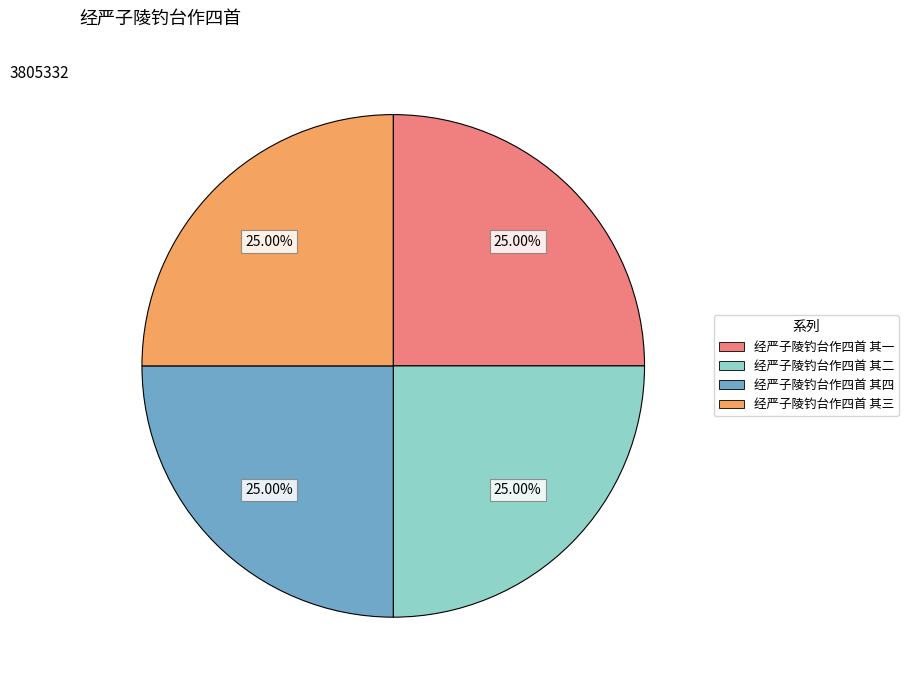

What is the ratio of the value at 经严子陵钓台作四首 其二 to the value at 经严子陵钓台作四首 其三?

1.0